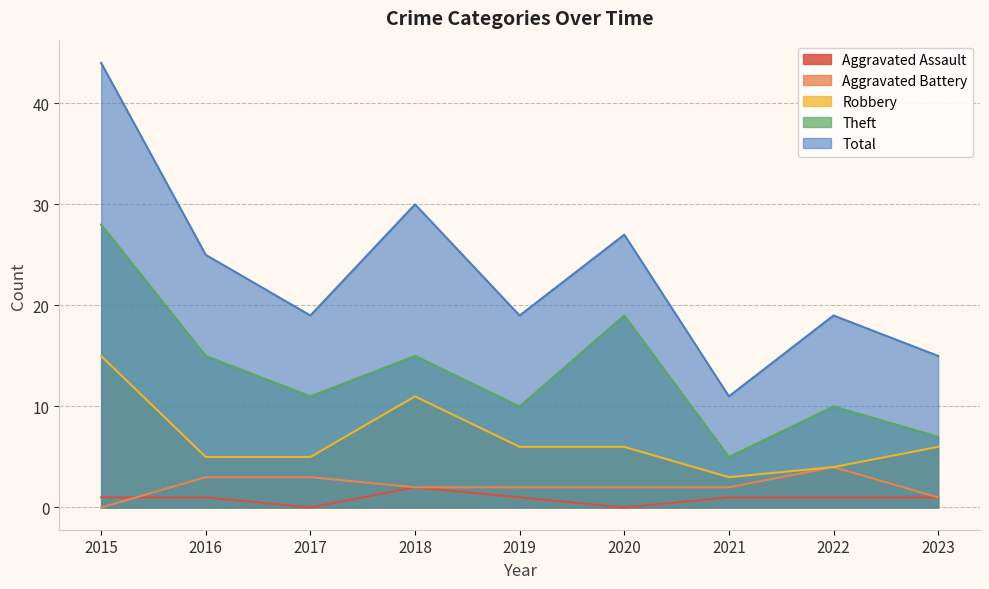

At which category does Robbery reach its first local peak?

2018